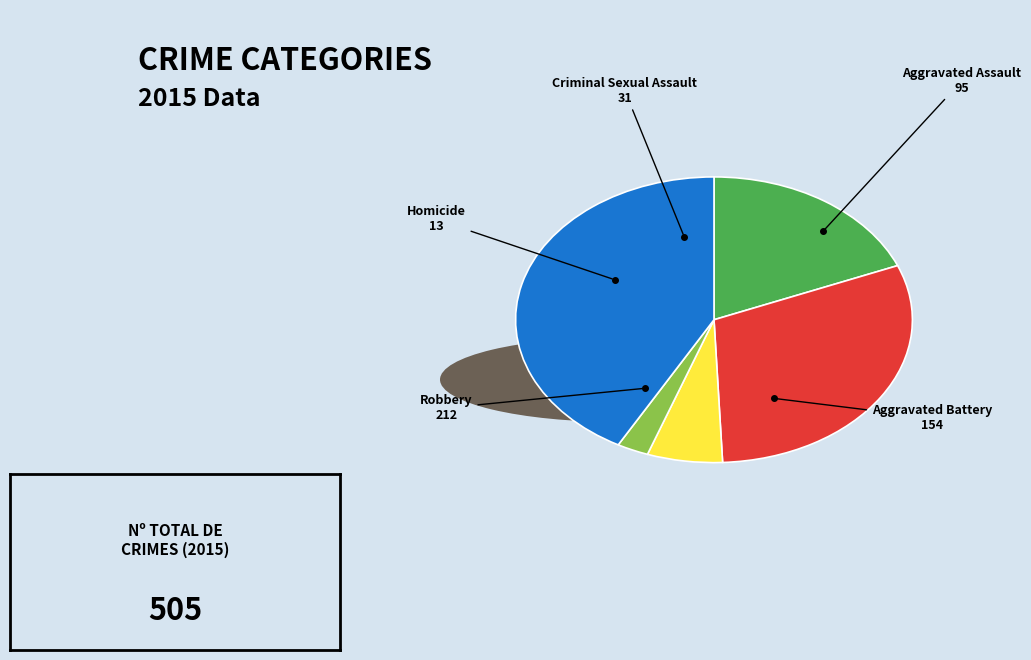

Count the number of slices in the pie.

5